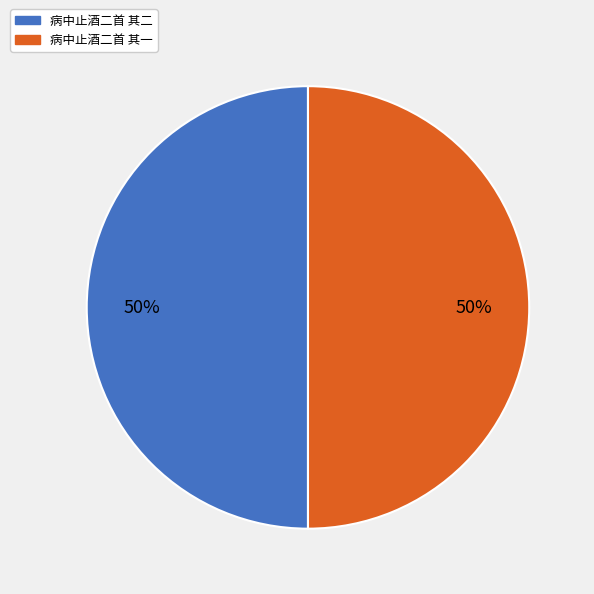

True or false: 病中止酒二首 其二 accounts for 50% of the total.

True